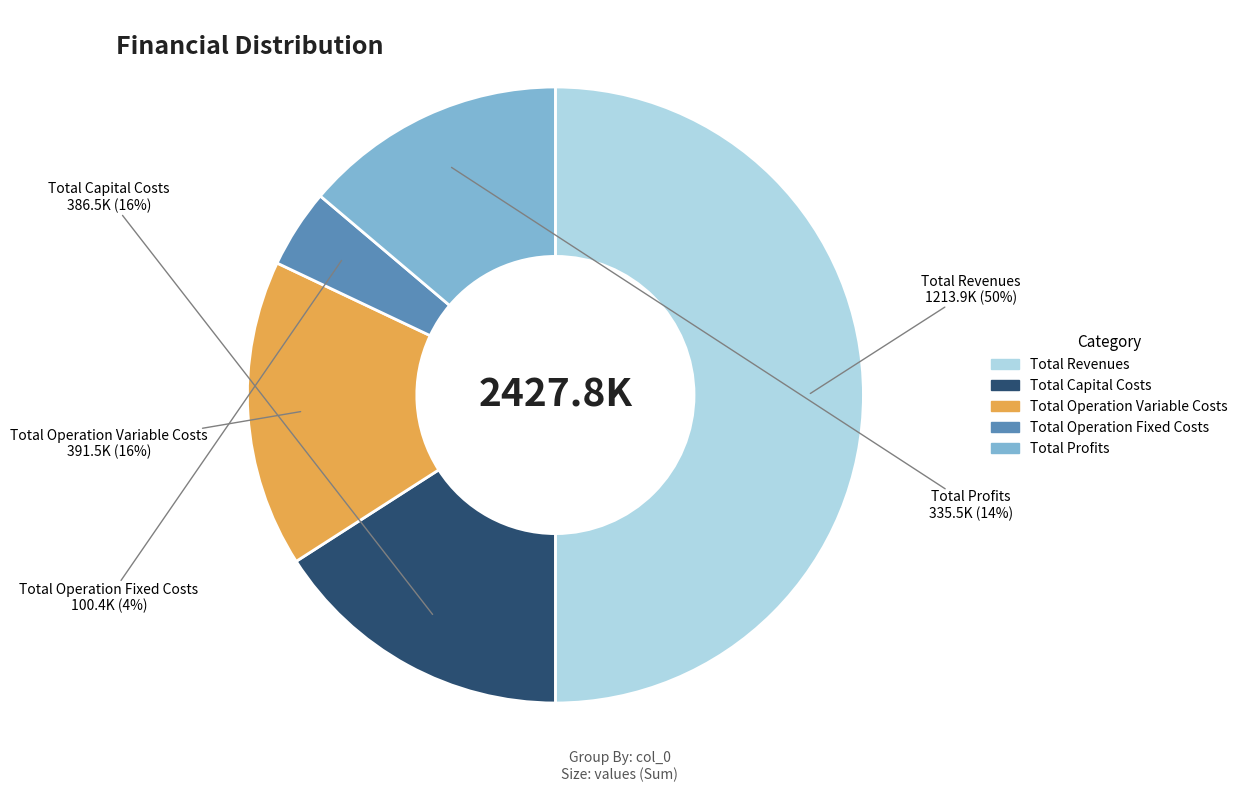

Which has a higher value, Total Capital Costs or Total Revenues?

Total Revenues